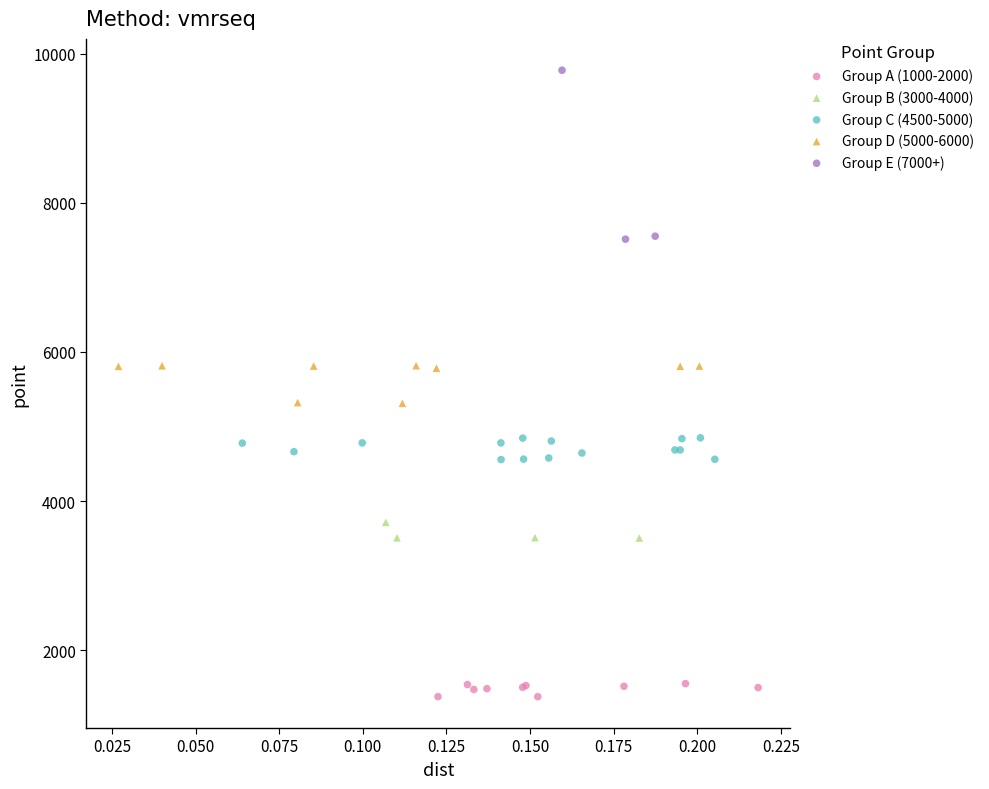

Which series has the largest Y range (max minus min)?

Group E (7000+)